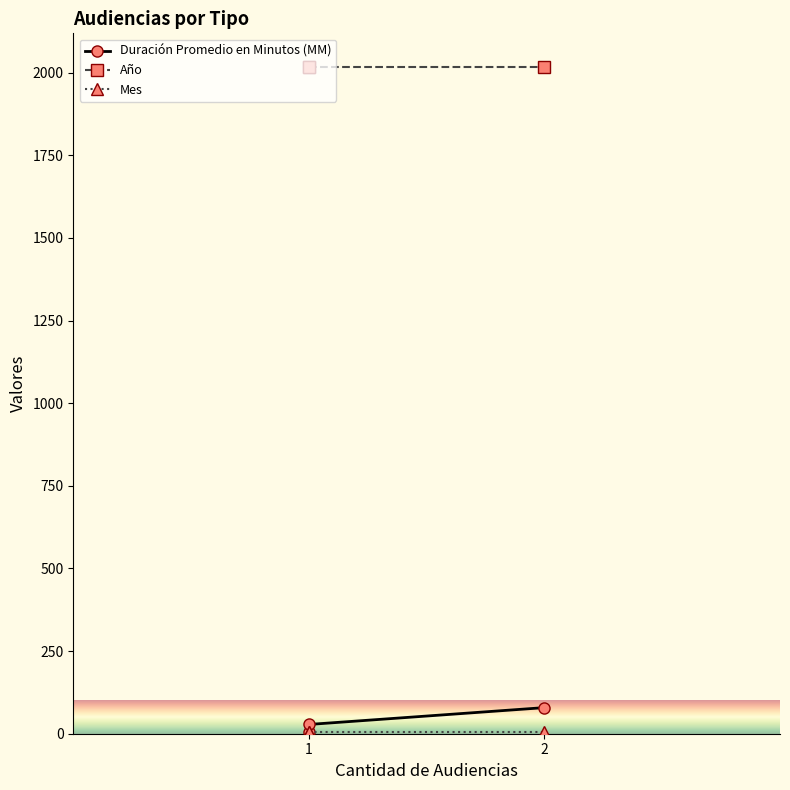

Which series changed the most between 1 and 2?

Duración Promedio en Minutos (MM)